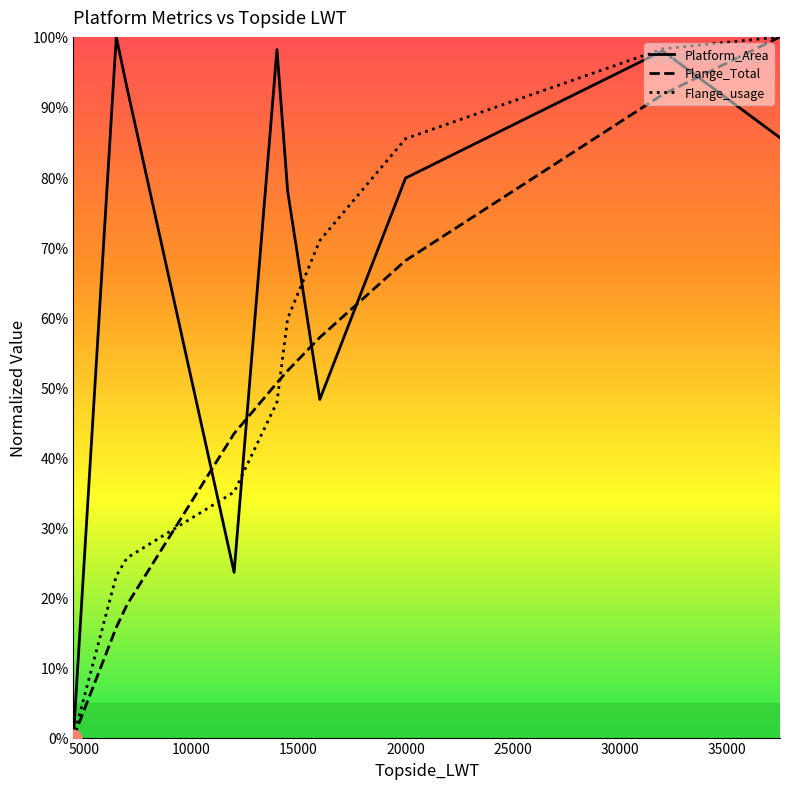

What is the maximum value for Flange_Total?

100.0